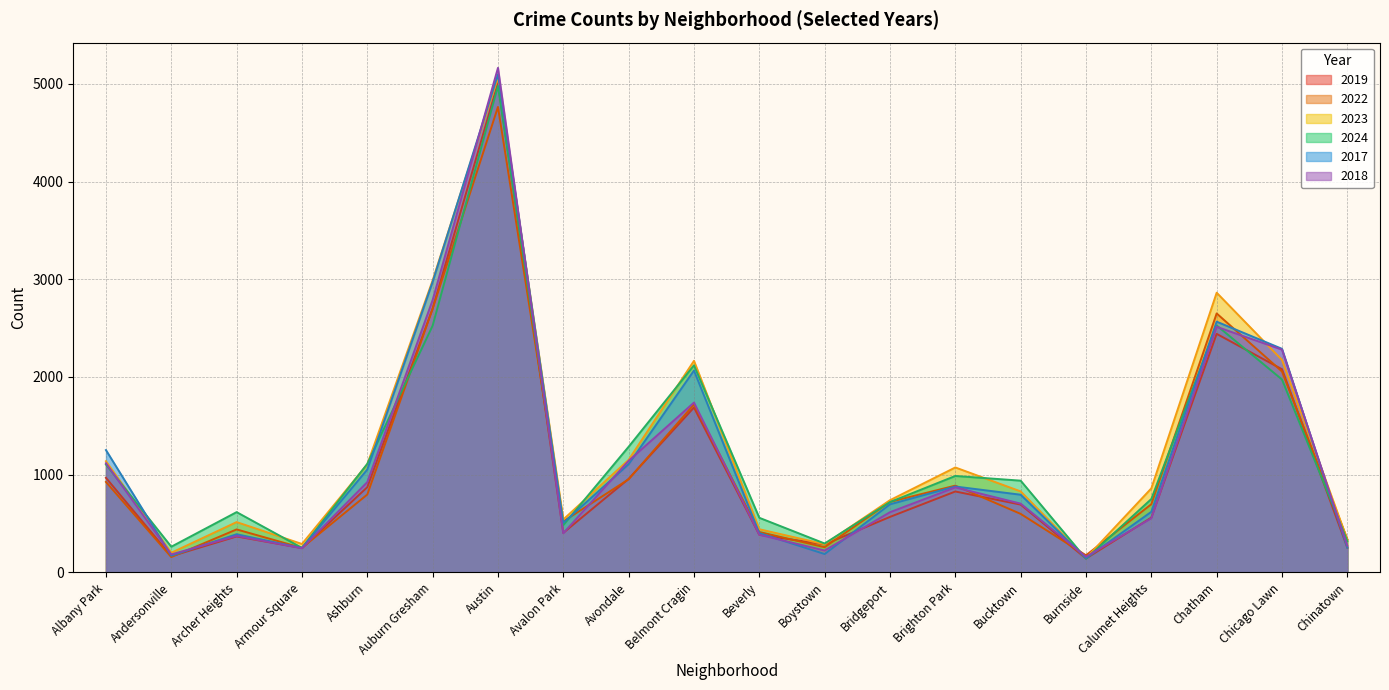

What value does the 2019 series have at Armour Square, to the nearest 100?

200